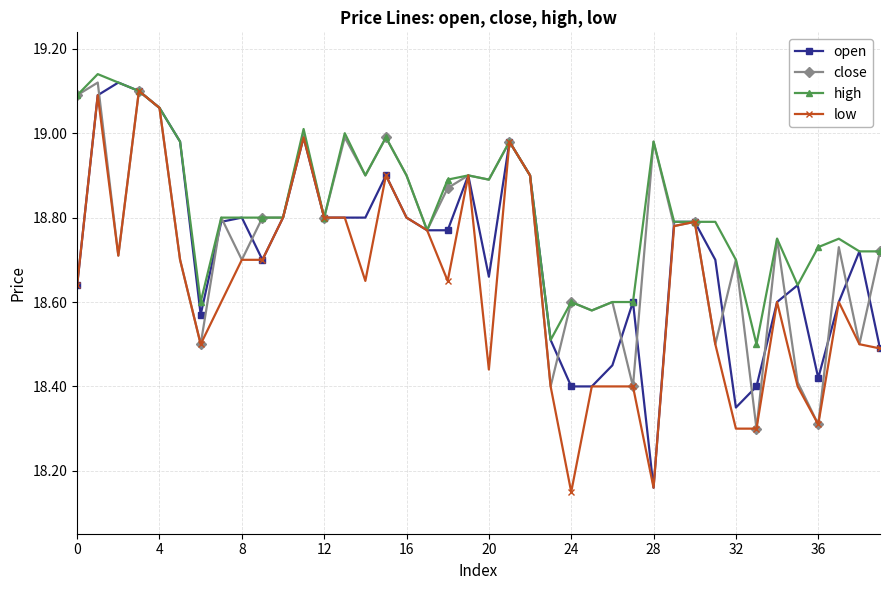

True or false: high has more than 2 points higher than both neighbors.

True